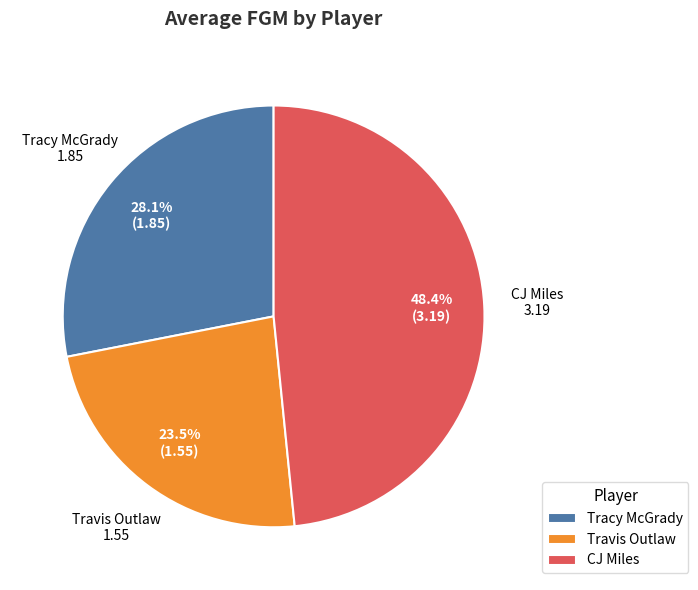

To the nearest percent, what percentage of the pie is Tracy McGrady?

28%